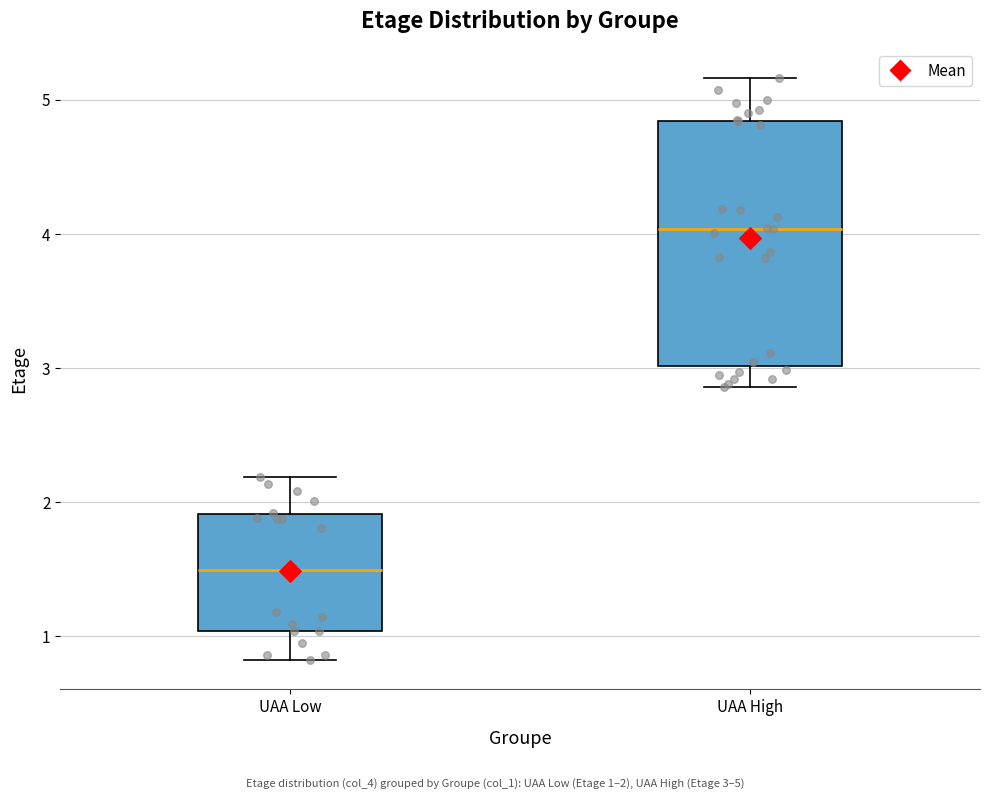

Reading left to right, read every box against the y-axis: the position of its median line, the range the box covers, and the ends of its whiskers. The values are not printed on the chart, so give them approximately, as read against the axis.

UAA Low: median 1.5, box 1.0 to 1.9, whiskers 0.8 to 2.2
UAA High: median 4.0, box 3.0 to 4.8, whiskers 2.9 to 5.2